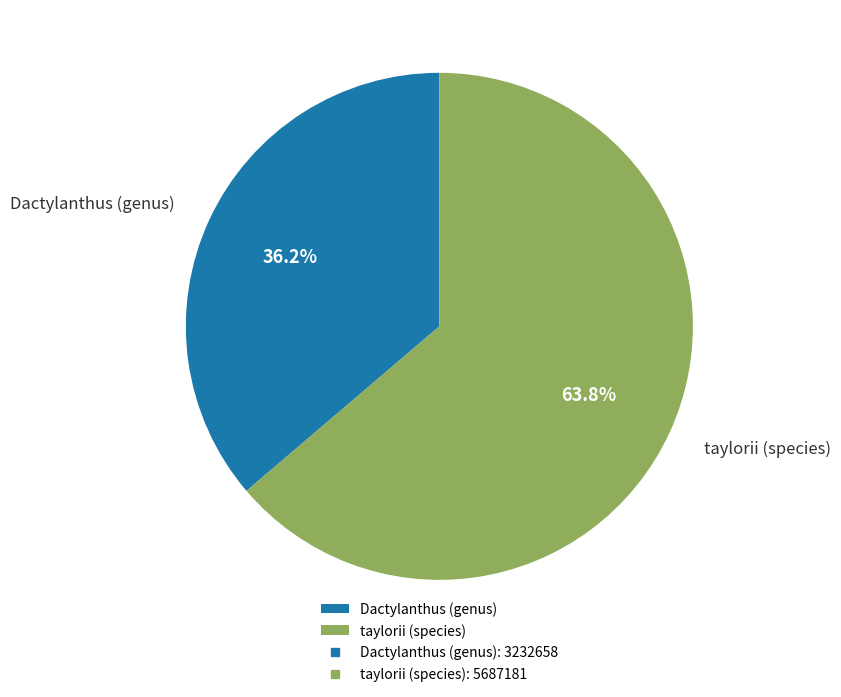

To the nearest percent, what percentage of the pie is taylorii (species)?

64%